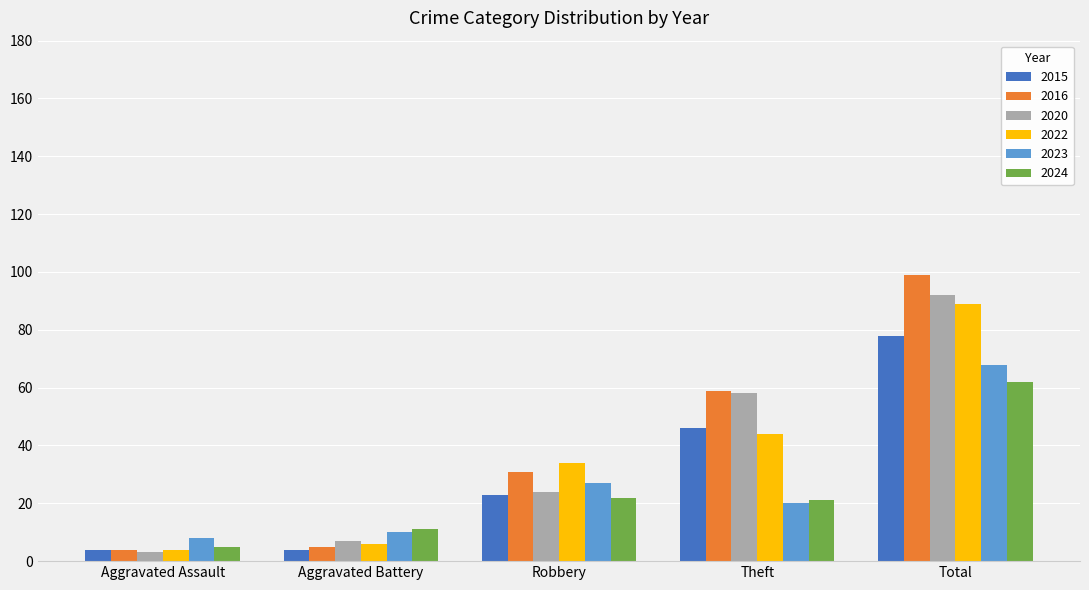

Is it true that 2023 equals 101 at Total?

False